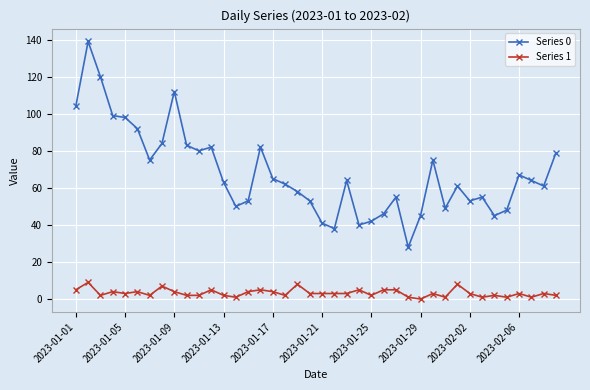

Reading right to left, list all the values displayed in this chart.

Series 0: 79	61	64	67	48	45	55	53	61	49	75	45	28	55	46	42	40	64	38	41	53	58	62	65	82	53	50	63	82	80	83	112	84	75	92	98	99	120	139	104
Series 1: 2	3	1	3	1	2	1	3	8	1	3	0	1	5	5	2	5	3	3	3	3	8	2	4	5	4	1	2	5	2	2	4	7	2	4	3	4	2	9	5